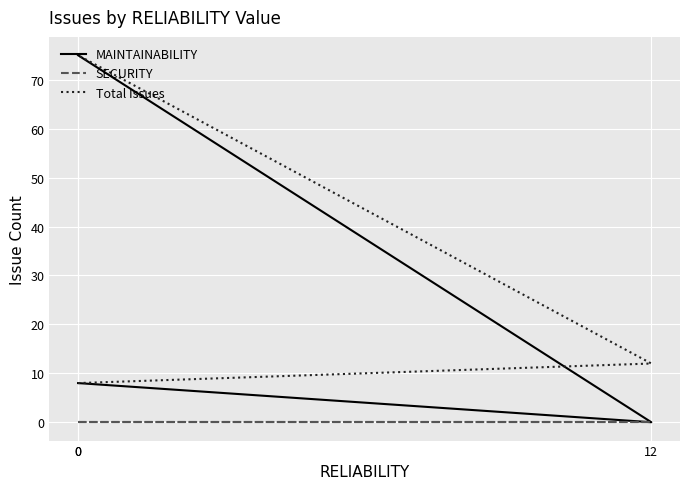

At how many categories does at least one series exceed 56?

1